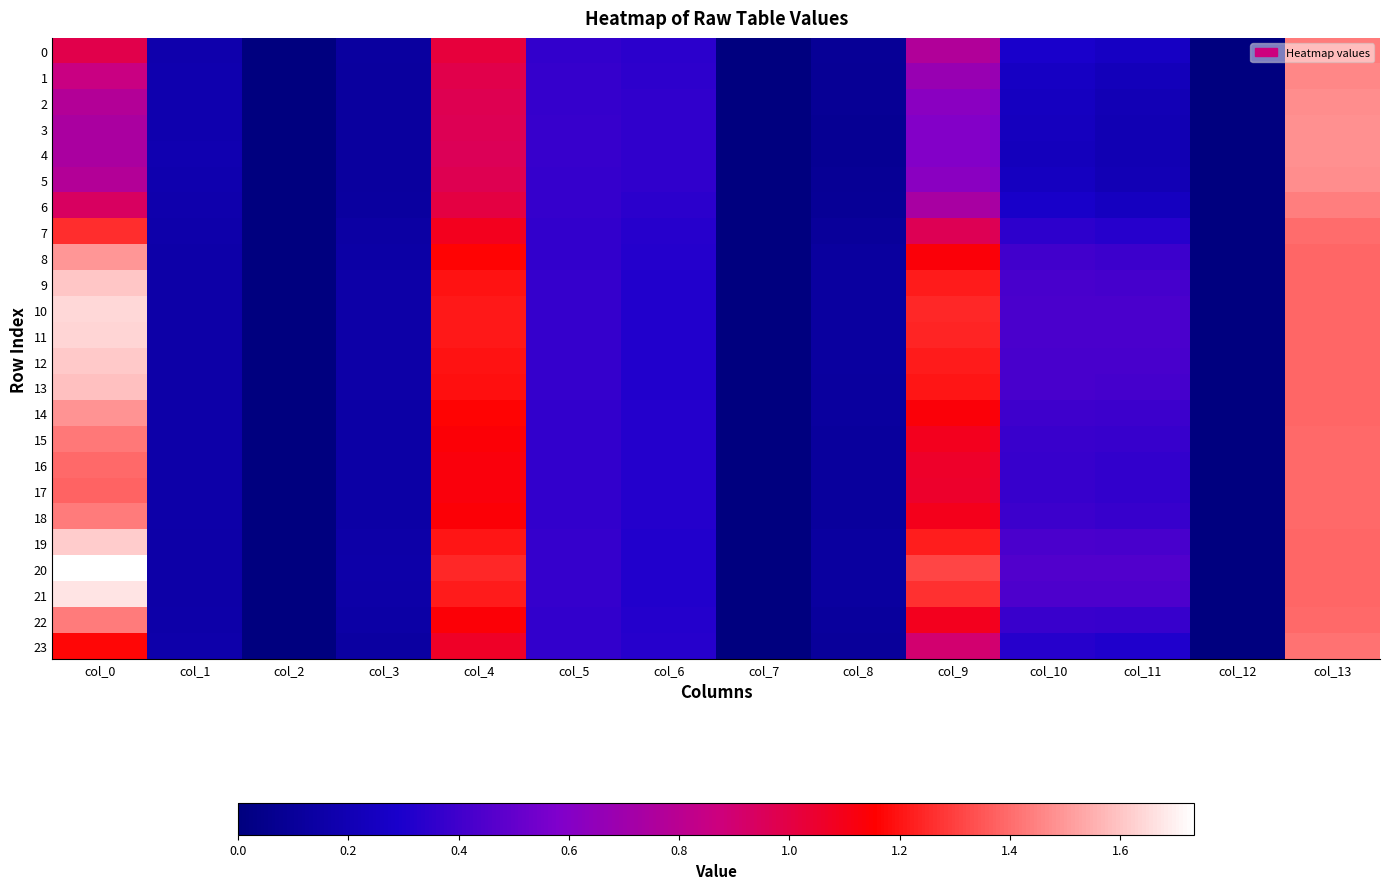

What is the total value across all series at col_4?

26.7